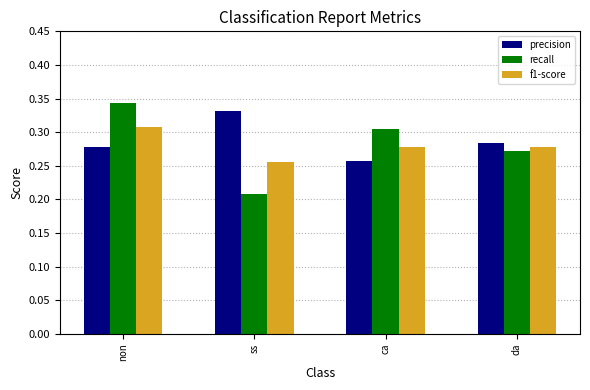

The f1-score series shows 0.5 at non. True or false?

False